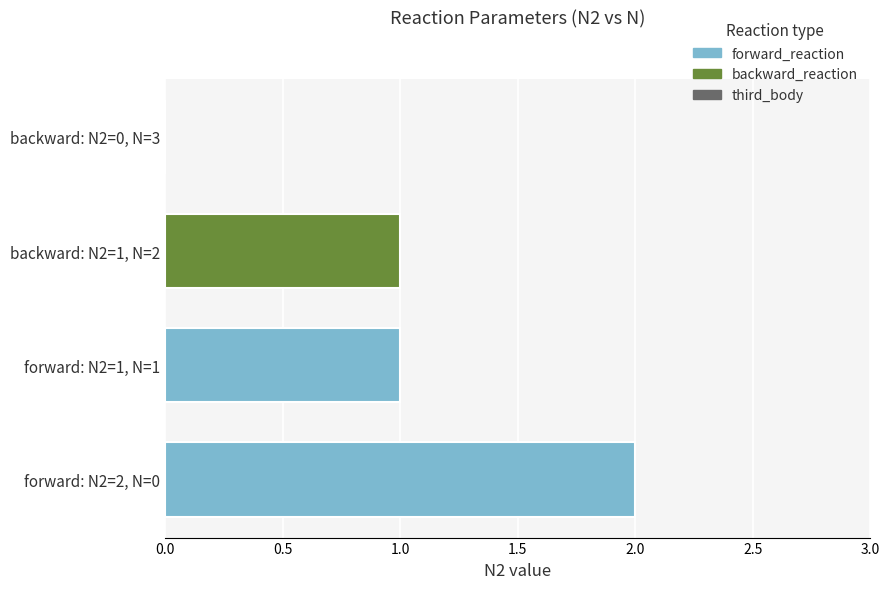

What is the average value?

1